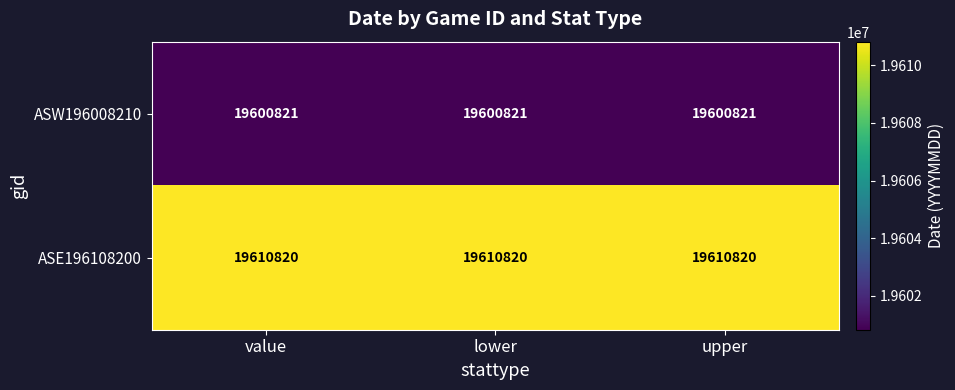

Is it true that ASE196108200 equals 10958183 at upper?

False